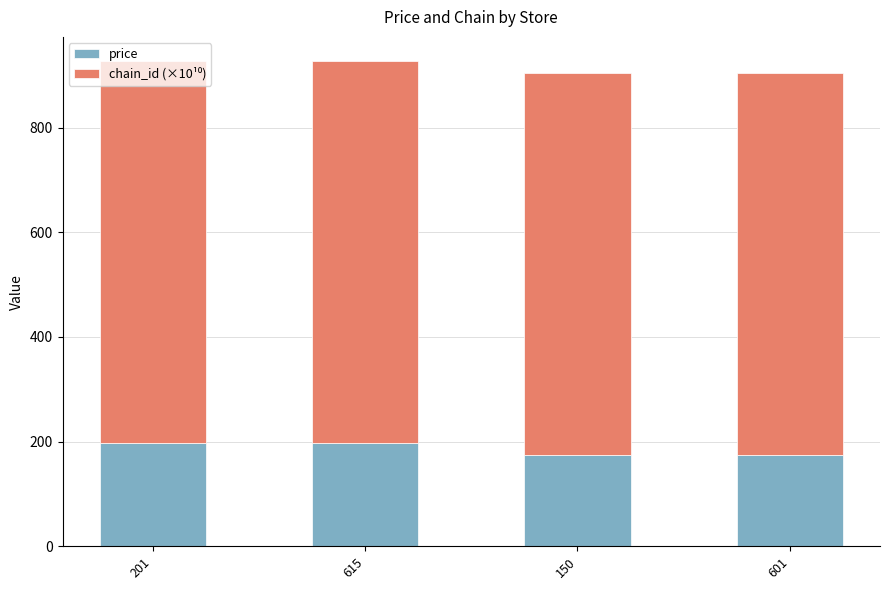

What is the average value of the price series?

186.5